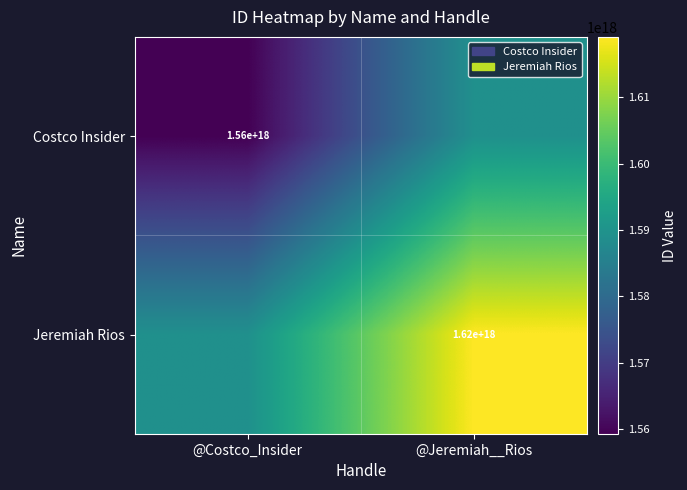

The Jeremiah Rios series shows 1620000000000000000 at @Jeremiah__Rios. True or false?

True